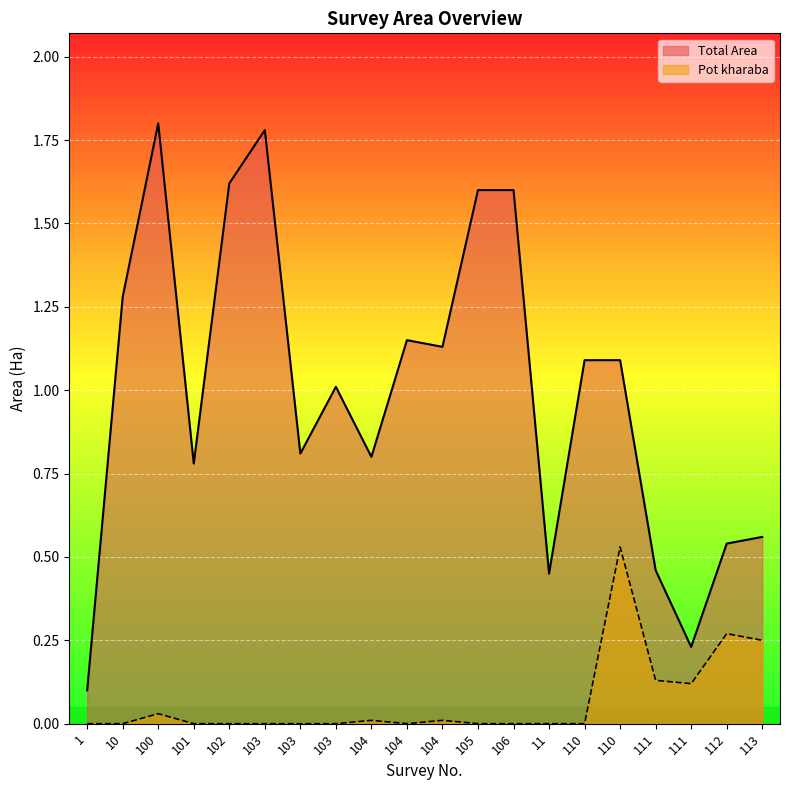

True or false: Total Area and Pot kharaba cross at least once.

False